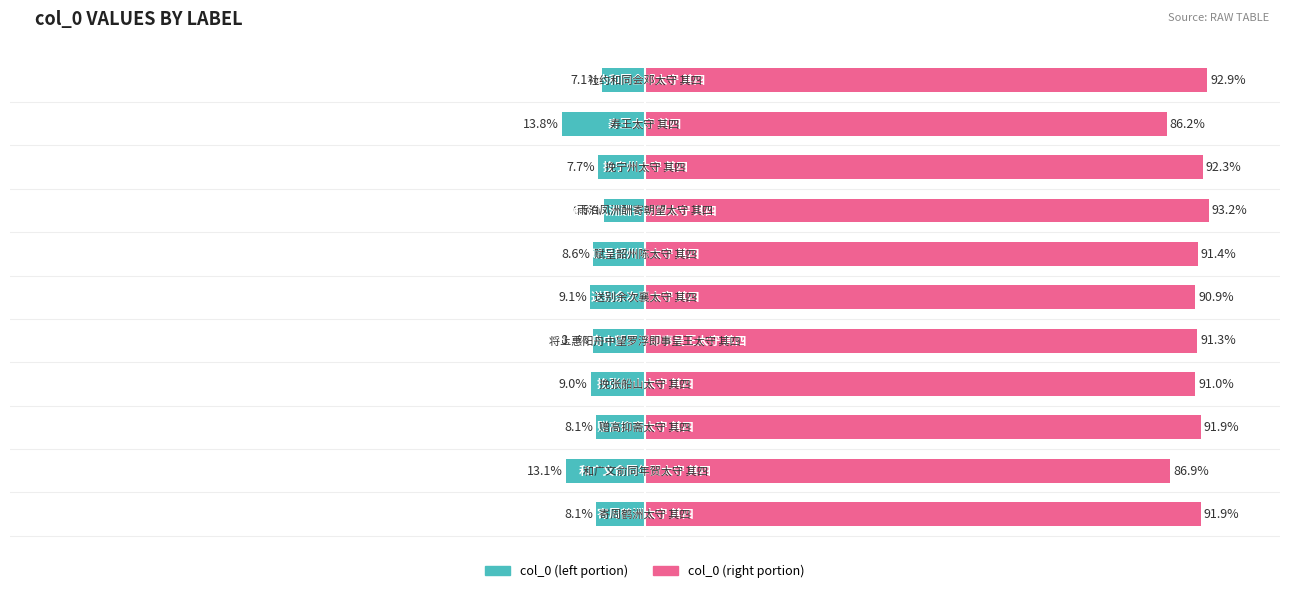

What are all the series names shown in the legend?

col_0 (left portion), col_0 (right portion)